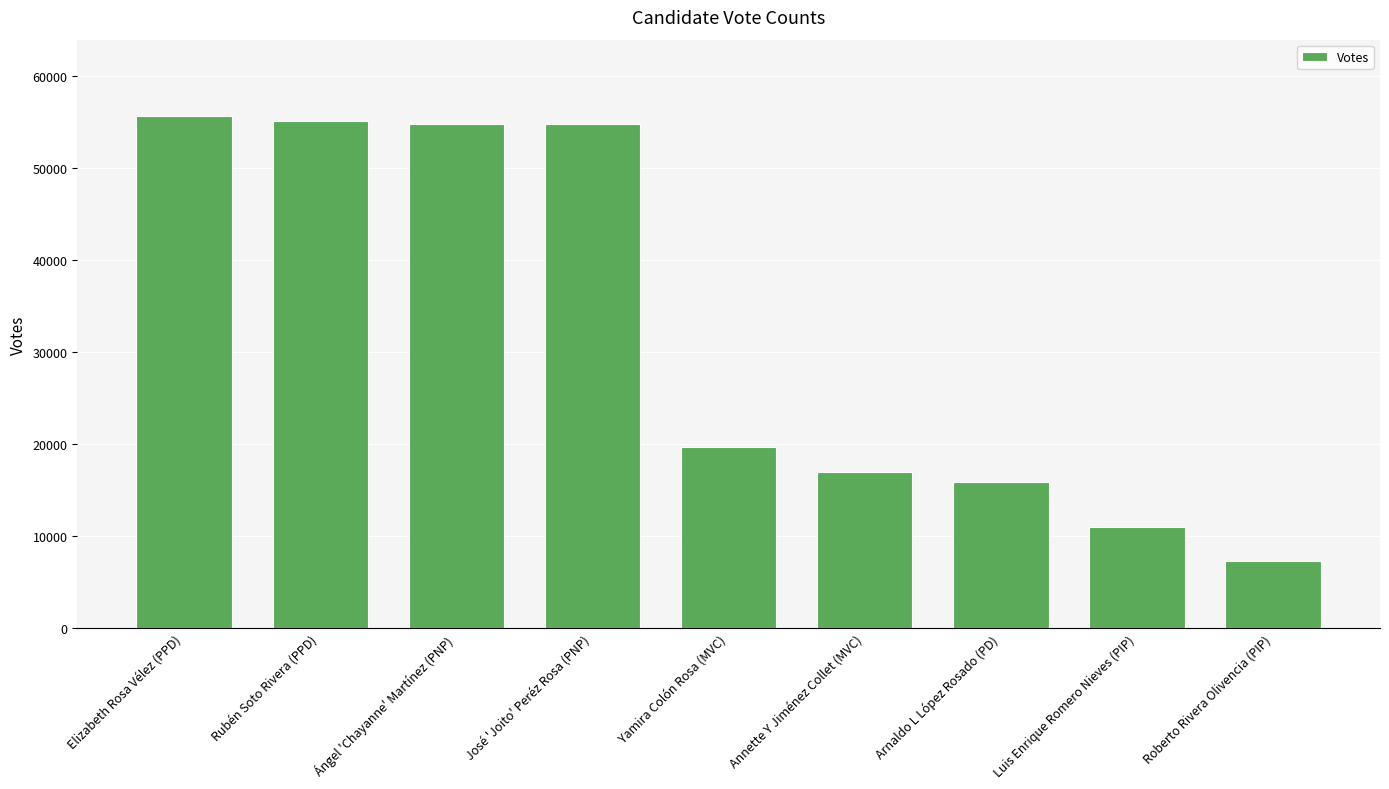

The chart shows a value of 82662 at Rubén Soto Rivera (PPD). True or false?

False